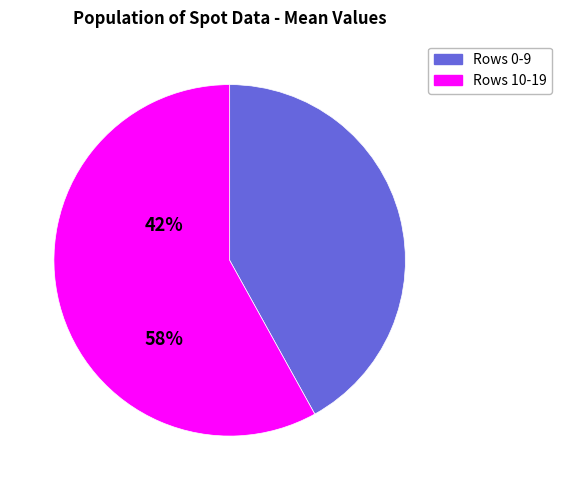

Does any single category account for the majority?

Yes